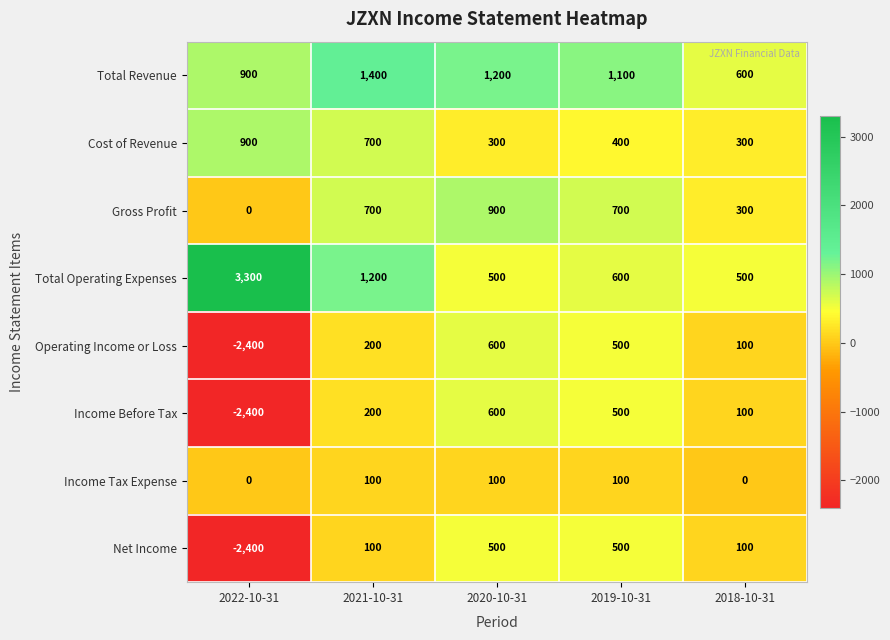

Read the Net Income value at 2018-10-31, to the nearest 10.

100